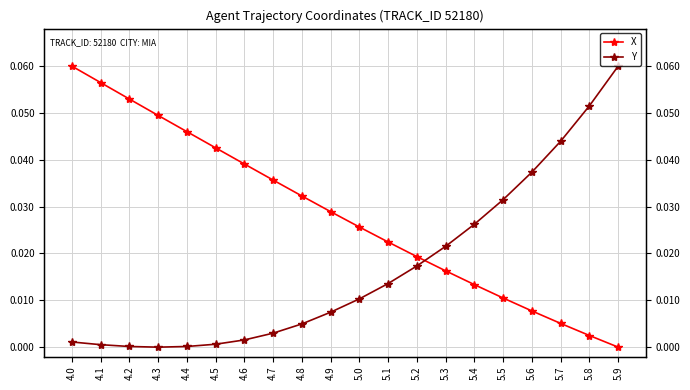

How many data points does each series have?

20